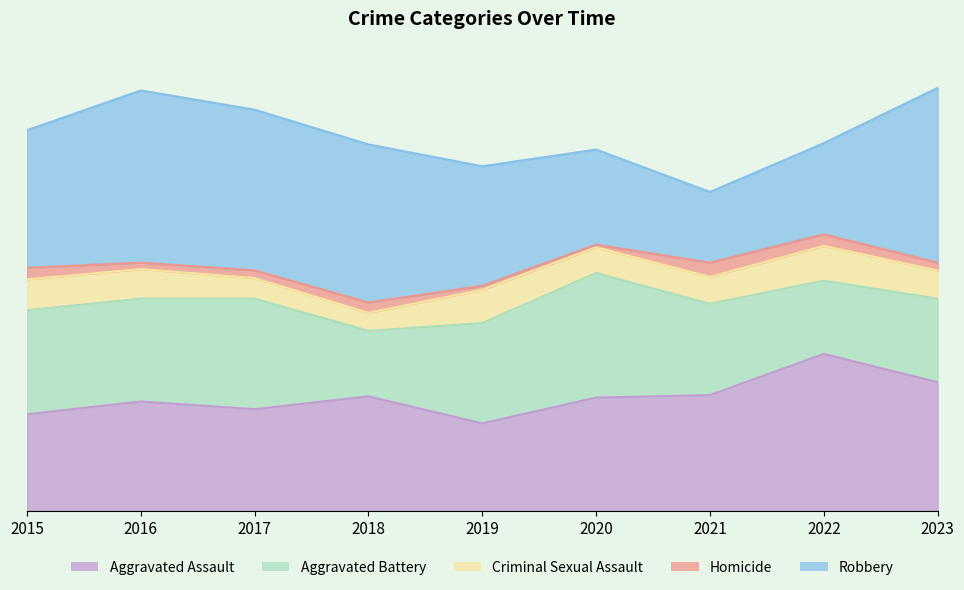

What is the sum of the Robbery values at 2015 and 2020?

181